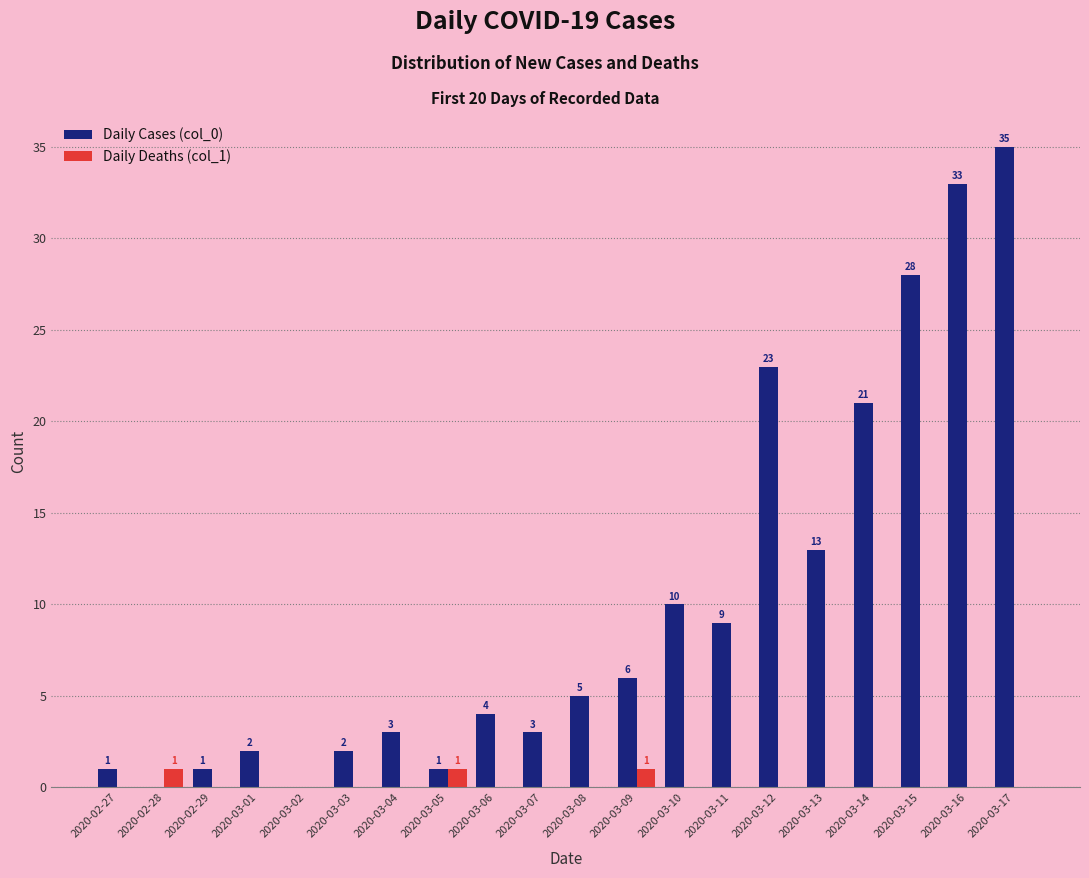

Read the Daily Cases (col_0) value at 2020-03-07, to the nearest 5.

5